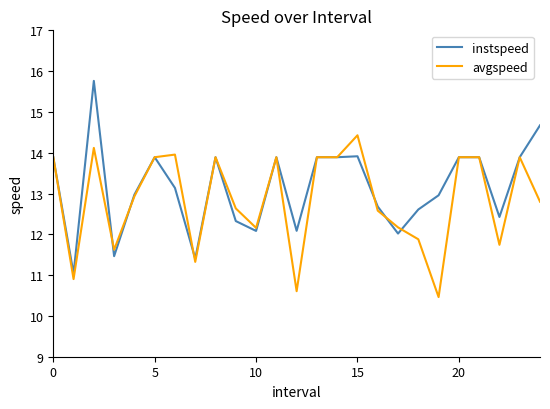

What is the difference between the maximum and minimum values in the avgspeed series?

4.0